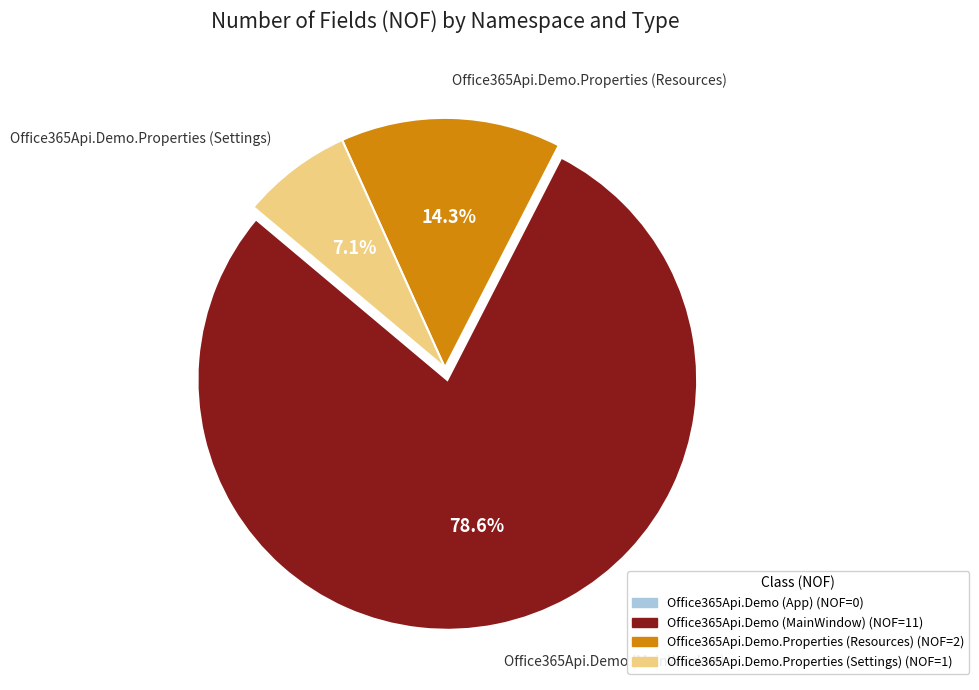

Is Office365Api.Demo (MainWindow) the majority of the pie?

Yes